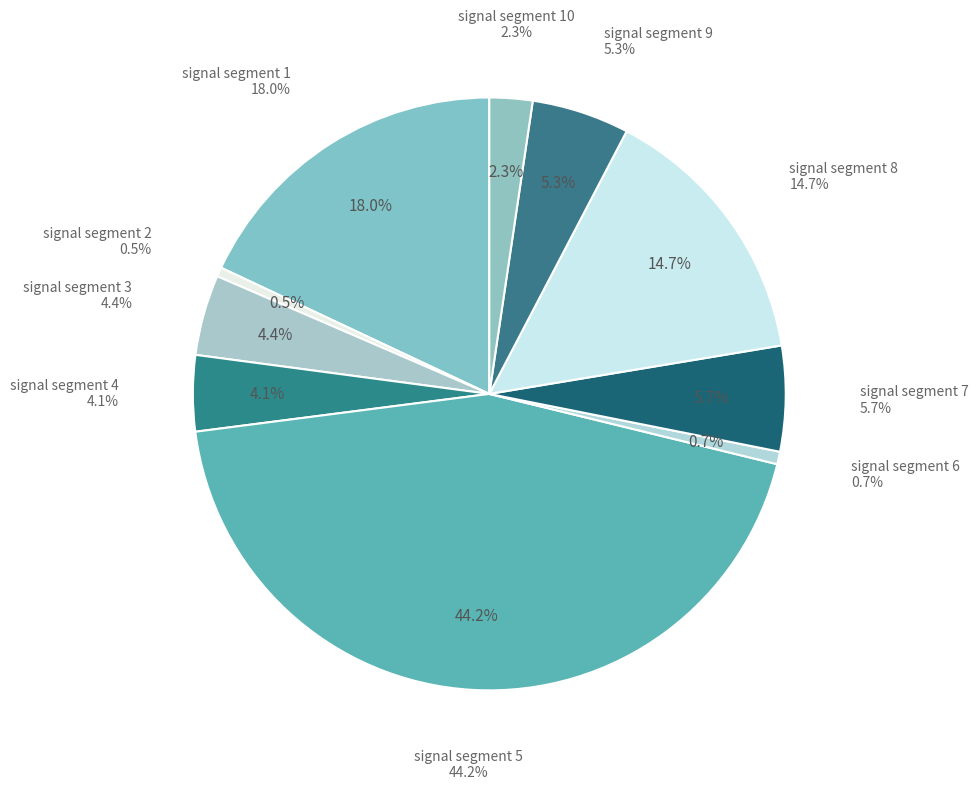

To the nearest percent, what percentage of the pie is signal segment 1?

18%